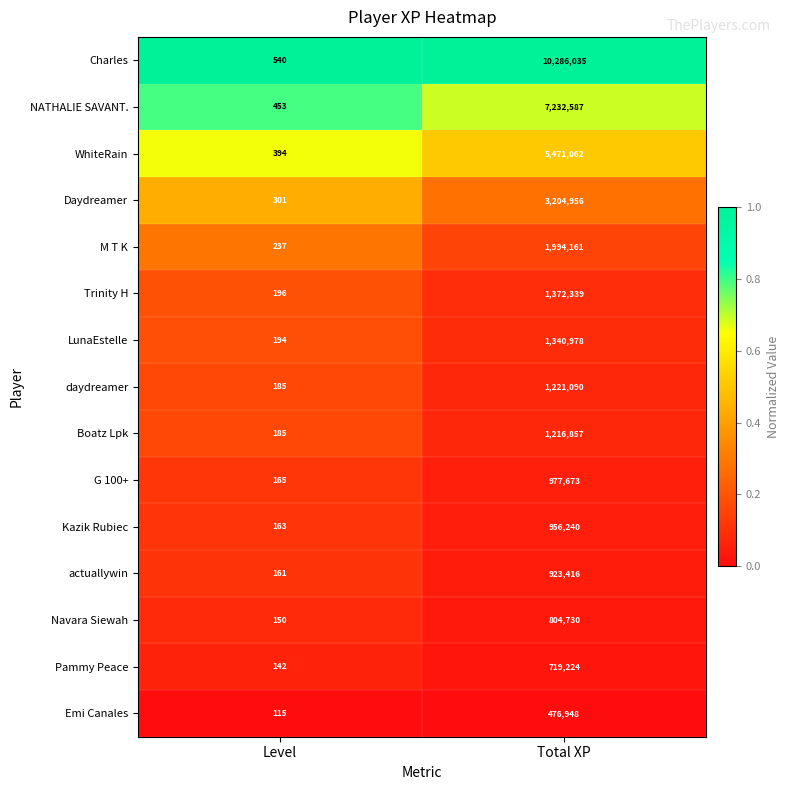

Reading left to right, transcribe all the data shown in this chart.

Charles: Level=540	Total XP=10286035
NATHALIE SAVANT.: Level=453	Total XP=7232587
WhiteRain: Level=394	Total XP=5471062
Daydreamer: Level=301	Total XP=3204956
M T K: Level=237	Total XP=1994161
Trinity H: Level=196	Total XP=1372339
LunaEstelle: Level=194	Total XP=1340978
daydreamer: Level=185	Total XP=1221090
Boatz Lpk: Level=185	Total XP=1216857
G 100+: Level=165	Total XP=977673
Kazik Rubiec: Level=163	Total XP=956240
actuallywin: Level=161	Total XP=923416
Navara Siewah: Level=150	Total XP=804730
Pammy Peace: Level=142	Total XP=719224
Emi Canales: Level=115	Total XP=476948